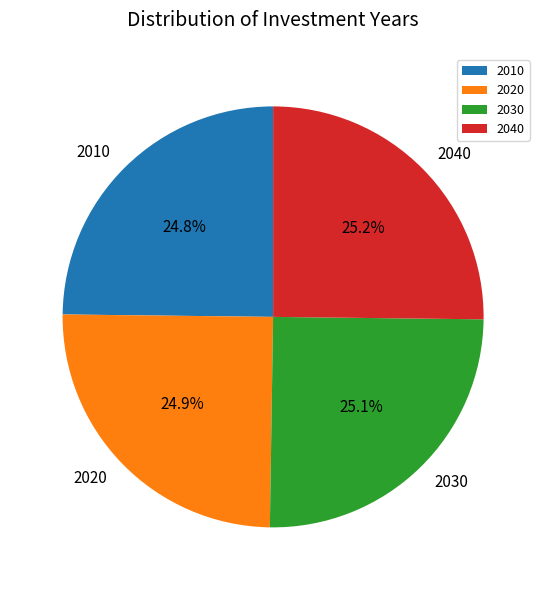

Is there a majority slice in this chart?

No